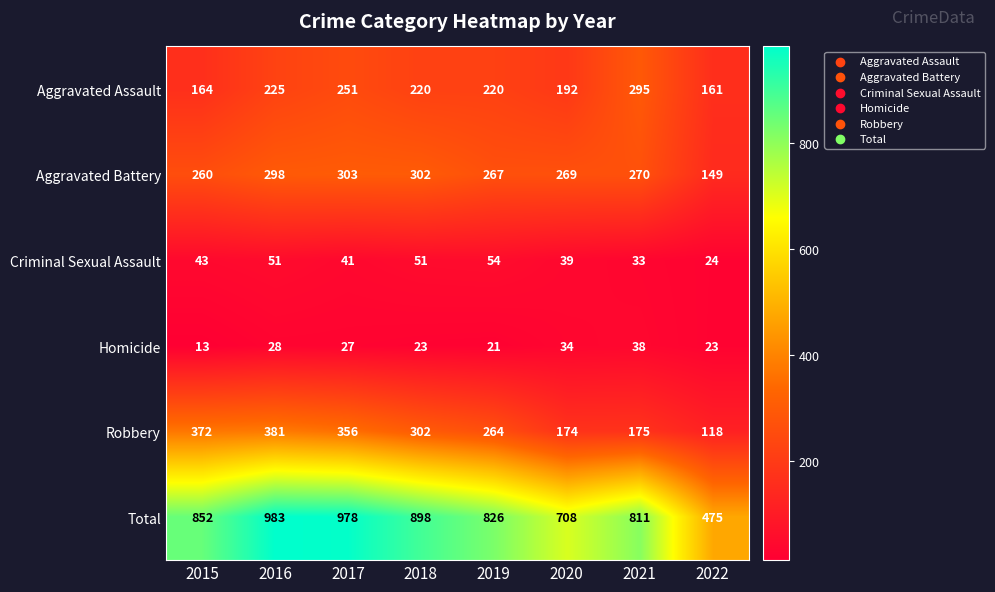

Which label corresponds to the smallest value in the chart?

2015